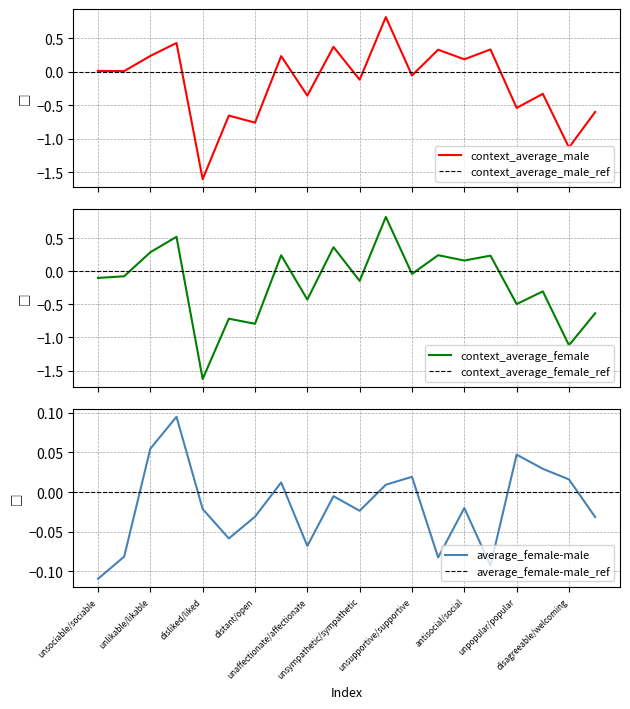

What is the label of the 3rd point from the right?

nasty/nice